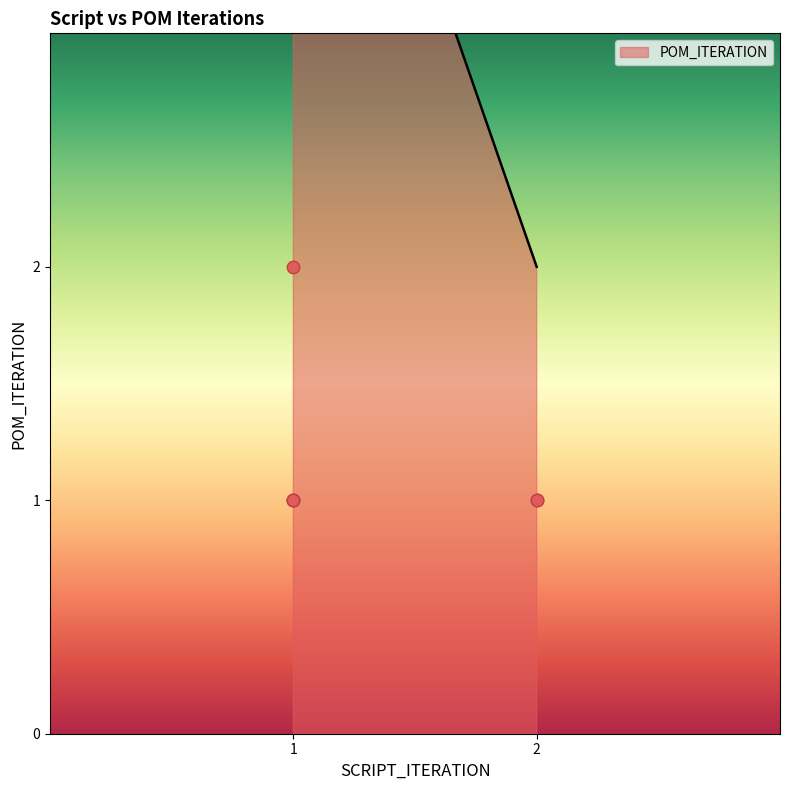

What is the ratio of the value at 2 to the value at 1?

1.0